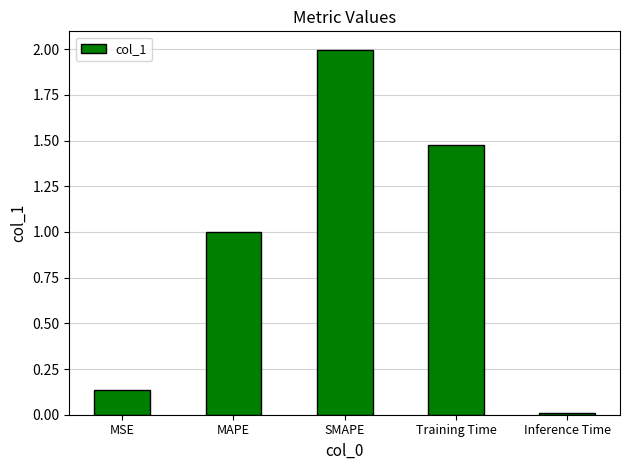

What is the average value?

0.9